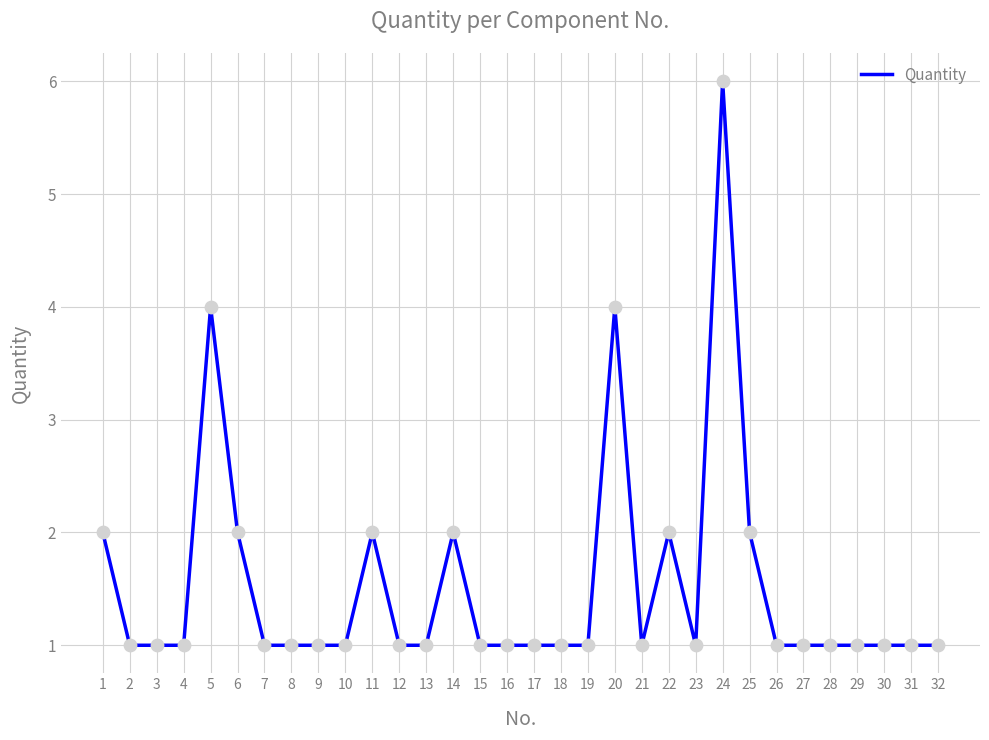

What is the ratio of the value at 23 to the value at 25?

0.5